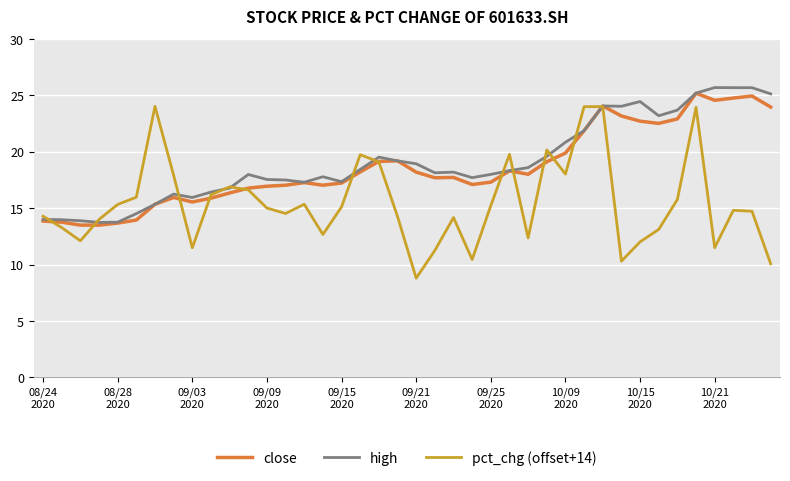

Which series ends up on top after the final intersection of close and pct_chg (offset+14)?

close